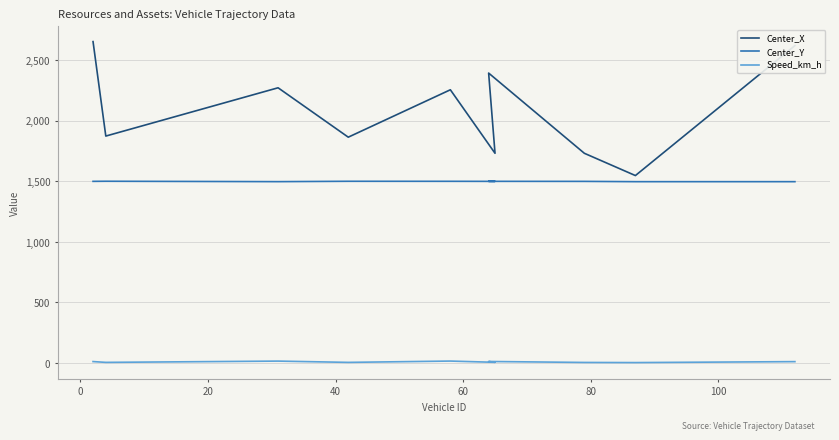

What is the lowest value of the Center_X series?

1546.7